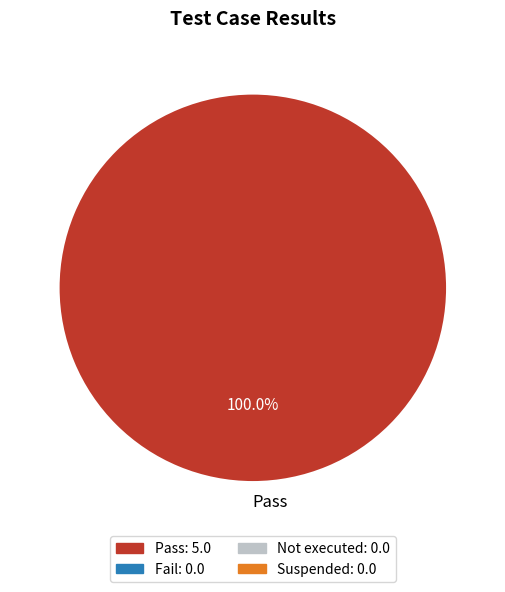

Rank the categories by value from lowest to highest.

Pass